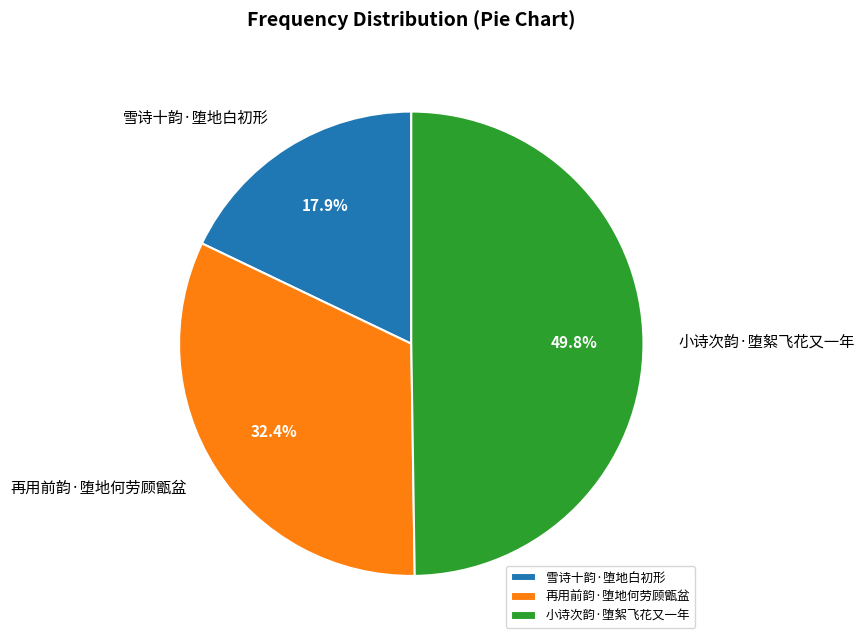

To the nearest percent, what portion does 雪诗十韵·堕地白初形 represent?

18%